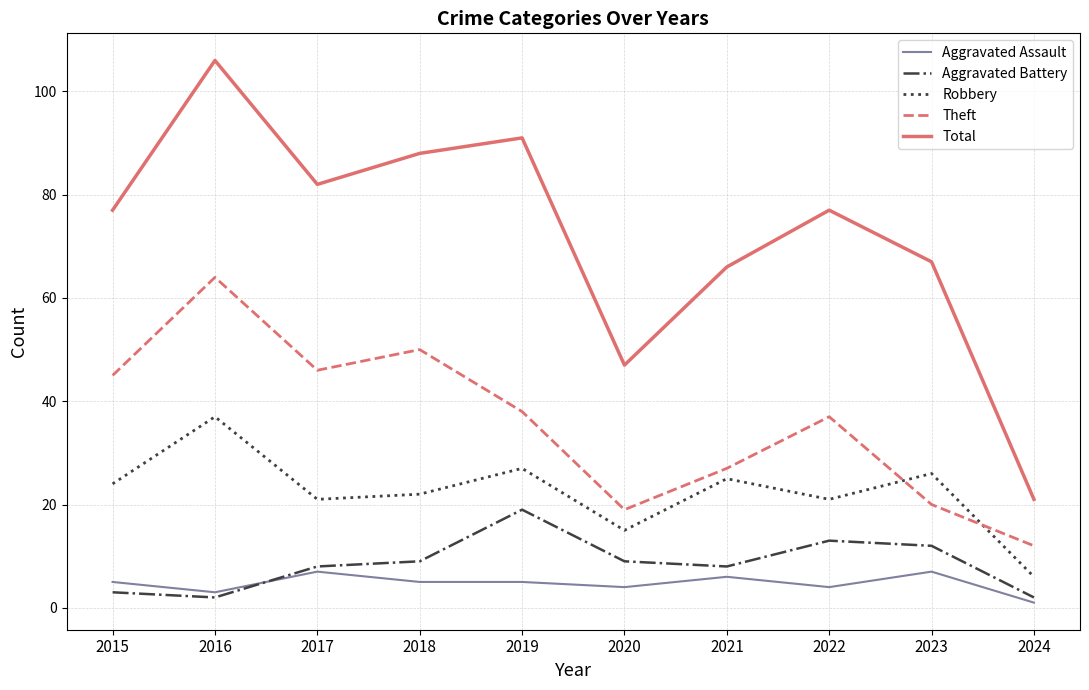

True or false: Theft has more than 2 interior local peaks.

True